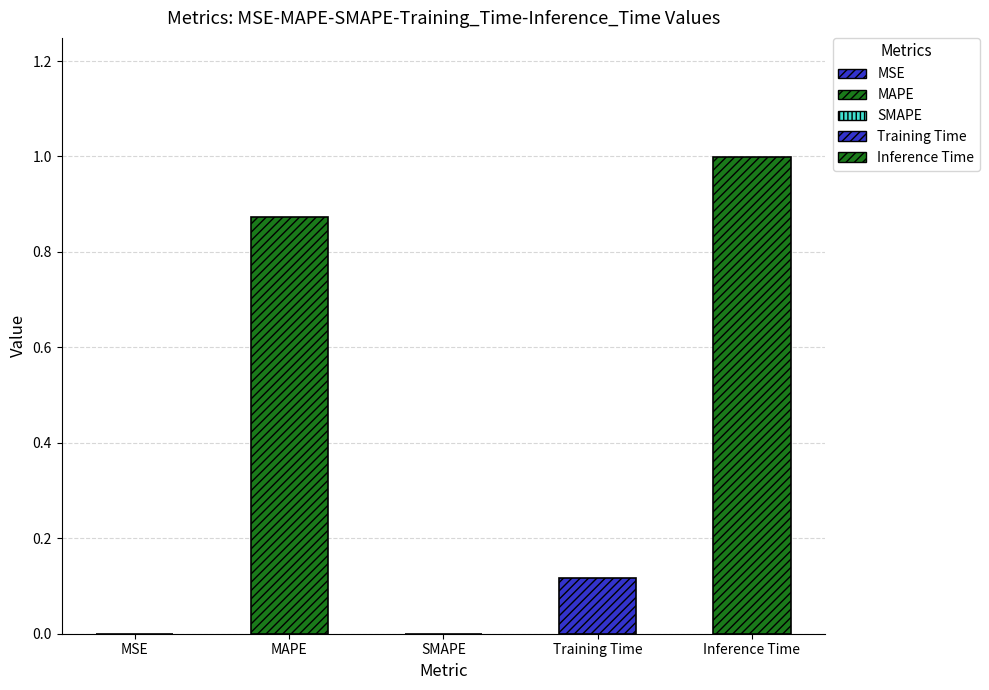

Which category has the lowest value across all series?

SMAPE